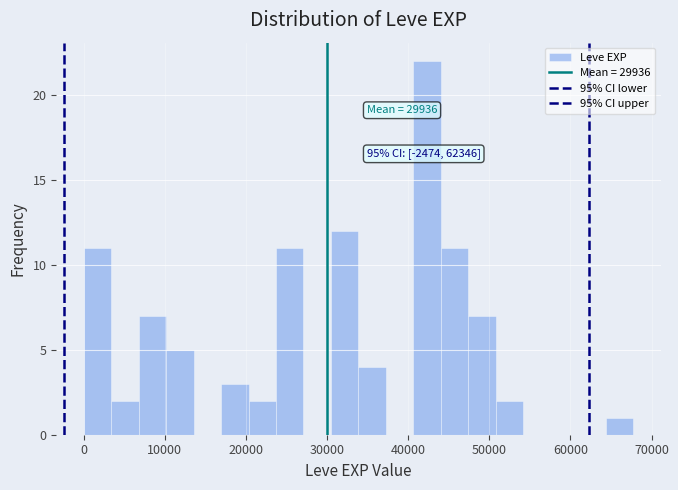

Read against the x-axis, roughly where is the centre of the tallest bar?

42000